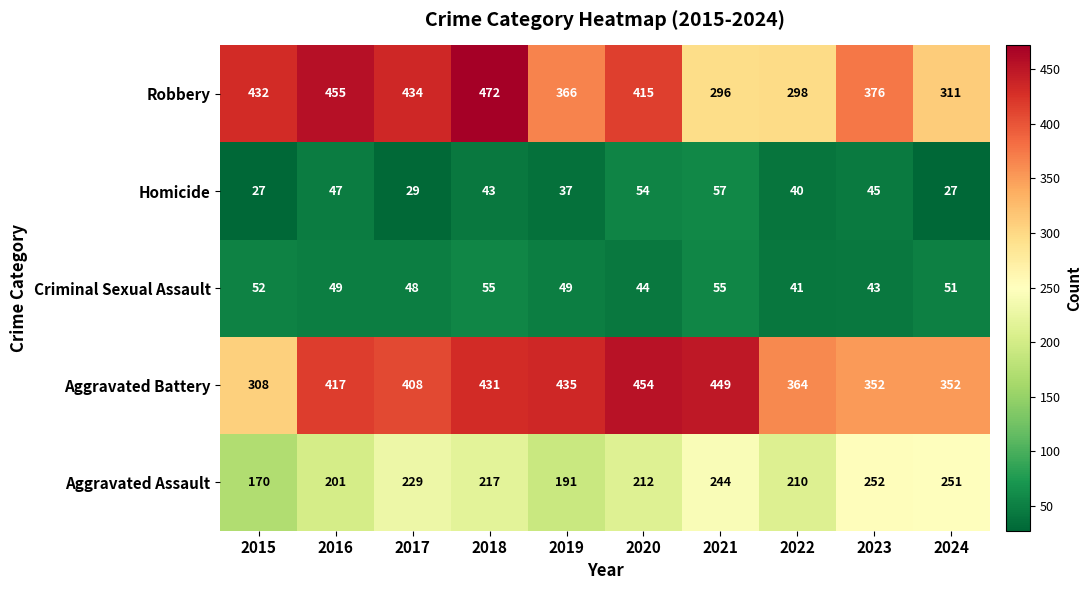

Which series has the largest range (max minus min)?

Robbery